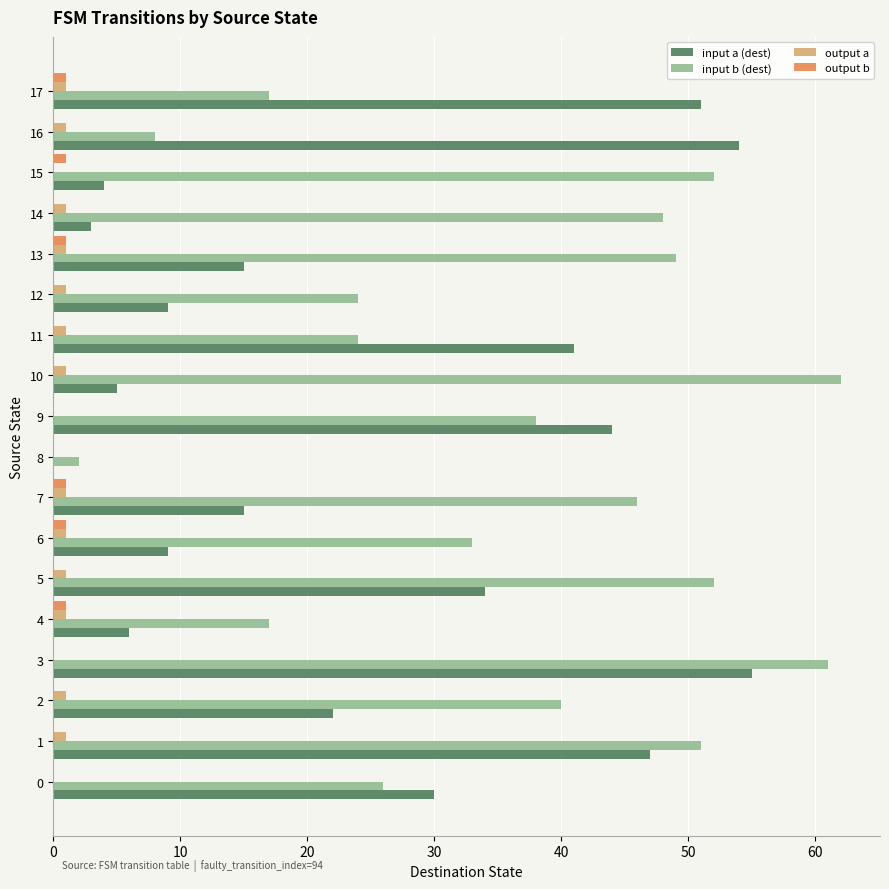

Is it true that input b (dest) equals 40 at 2?

True